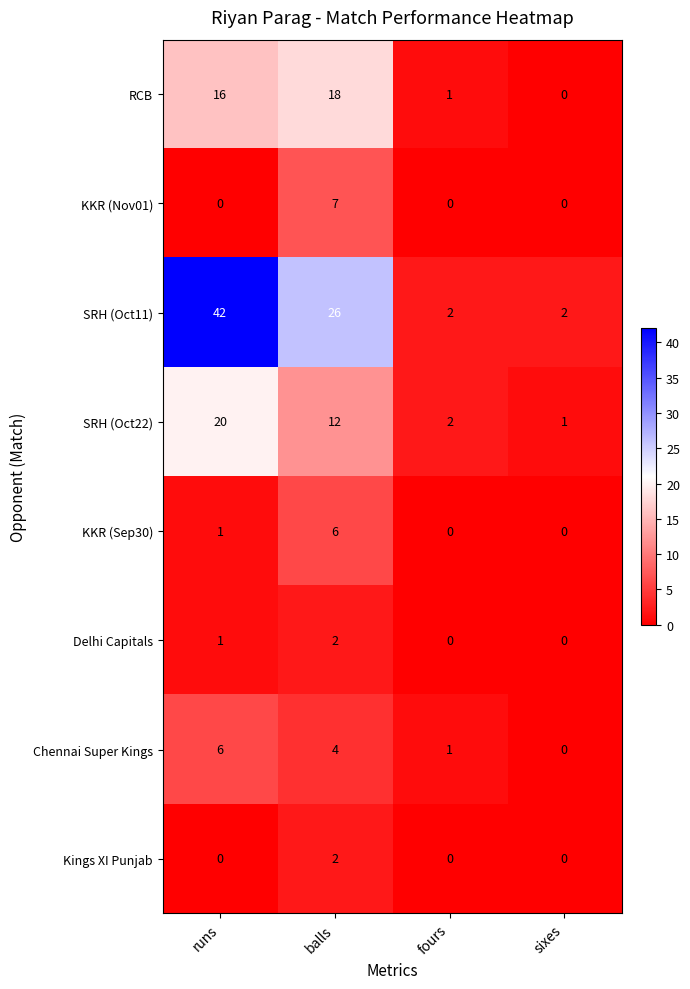

What is the difference between the highest and lowest values at balls?

24